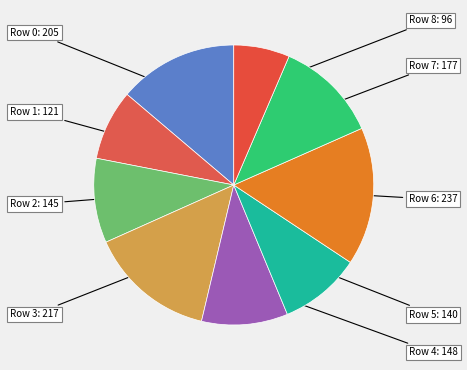

How many slices are in this pie chart?

9